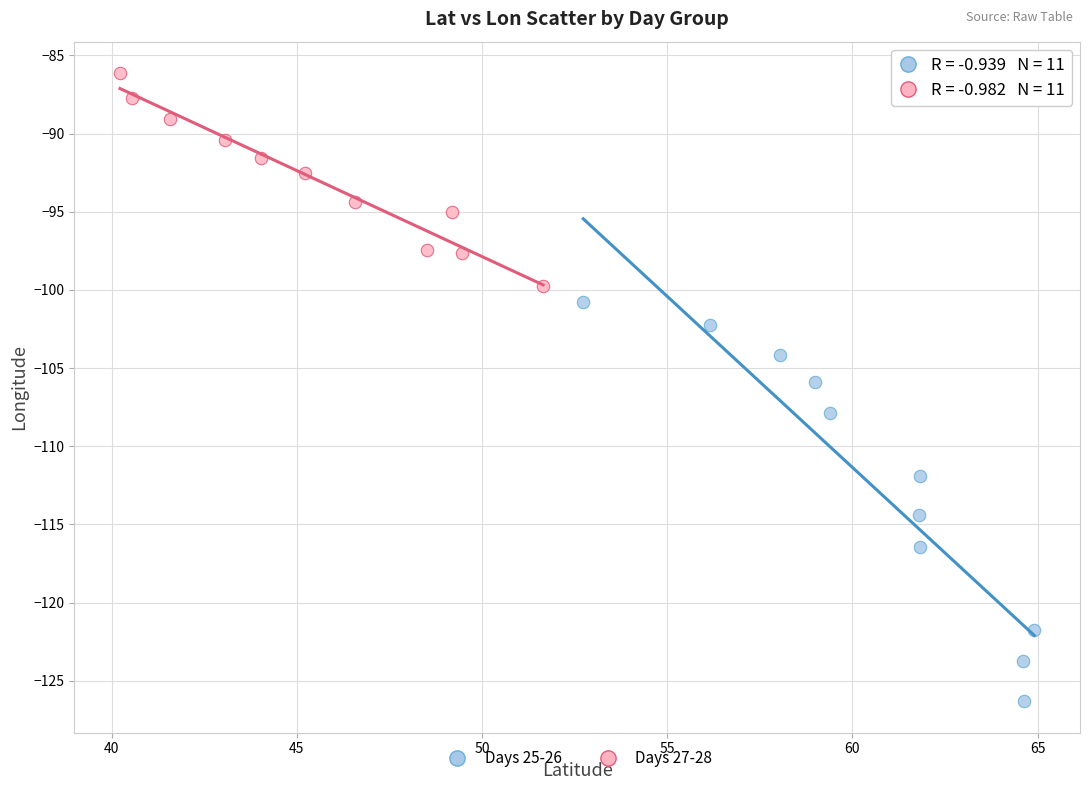

Which series reaches the maximum Y coordinate?

Days 27-28